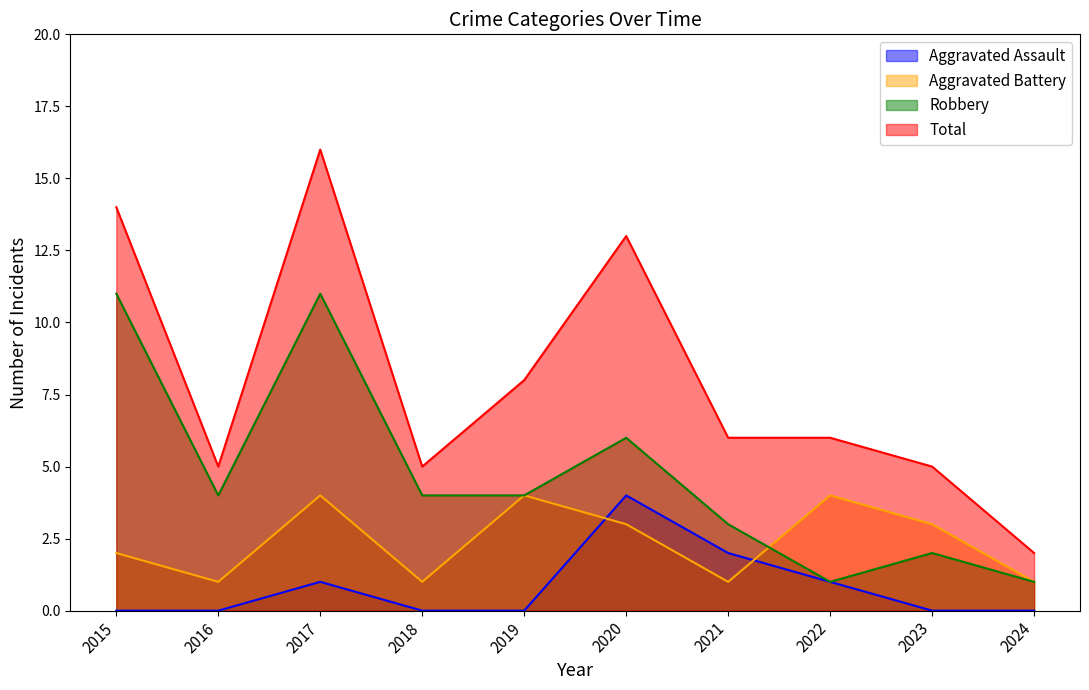

Reading left to right, what are all the values shown in this chart?

Aggravated Assault: 0	0	1	0	0	4	2	1	0	0
Aggravated Battery: 2	1	4	1	4	3	1	4	3	1
Robbery: 11	4	11	4	4	6	3	1	2	1
Total: 14	5	16	5	8	13	6	6	5	2